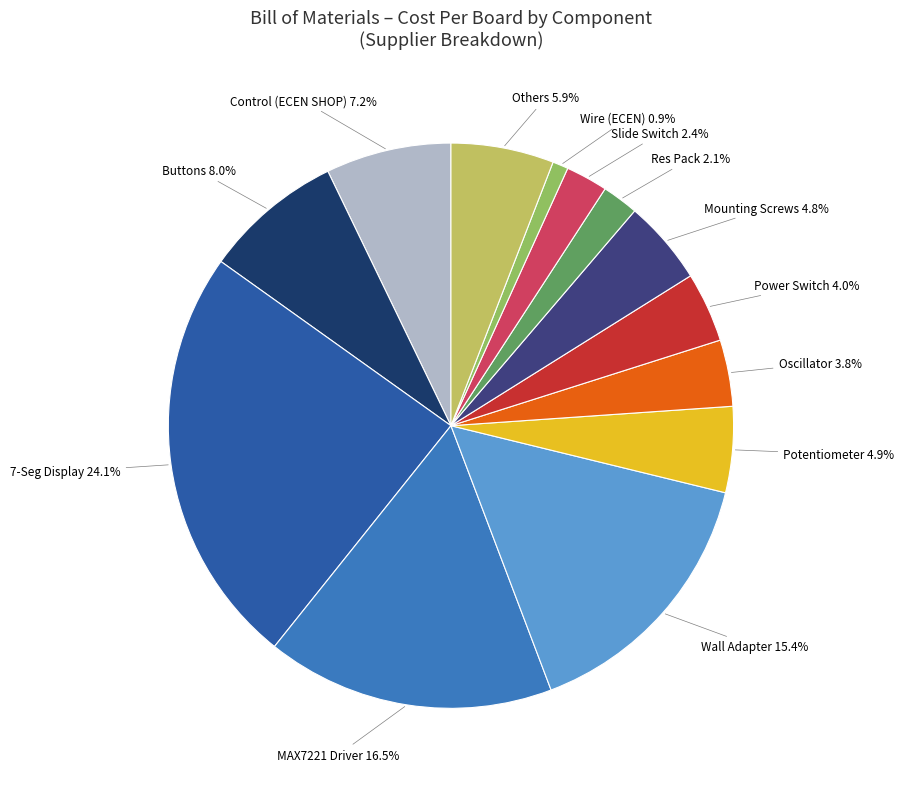

Is there a majority slice in this chart?

No